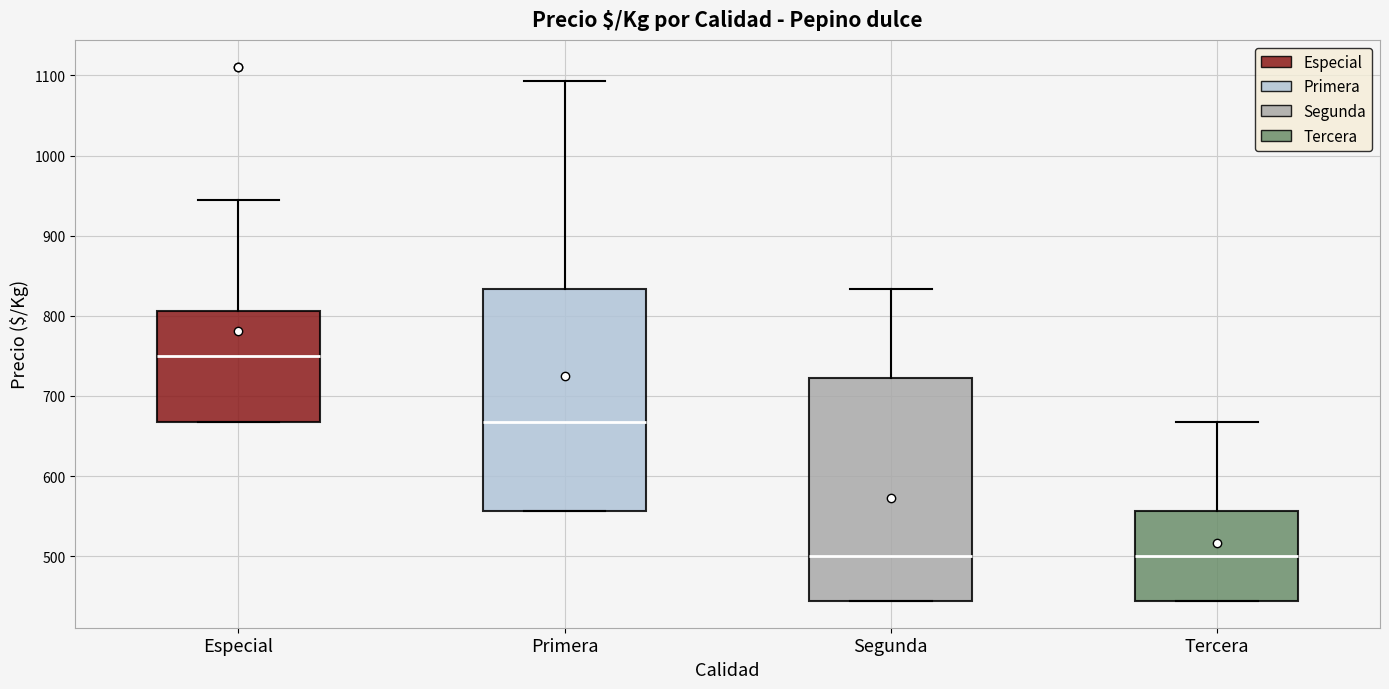

Reading left to right, transcribe this box plot: for each box, give where its median line is, the range the box spans, and where its two whiskers end, as read against the y-axis. The values are not printed on the chart, so give them approximately, as read against the axis.

Especial: median 750, box 670 to 810, whiskers 670 to 940
Primera: median 670, box 560 to 830, whiskers 560 to 1090
Segunda: median 500, box 440 to 720, whiskers 440 to 830
Tercera: median 500, box 440 to 560, whiskers 440 to 670